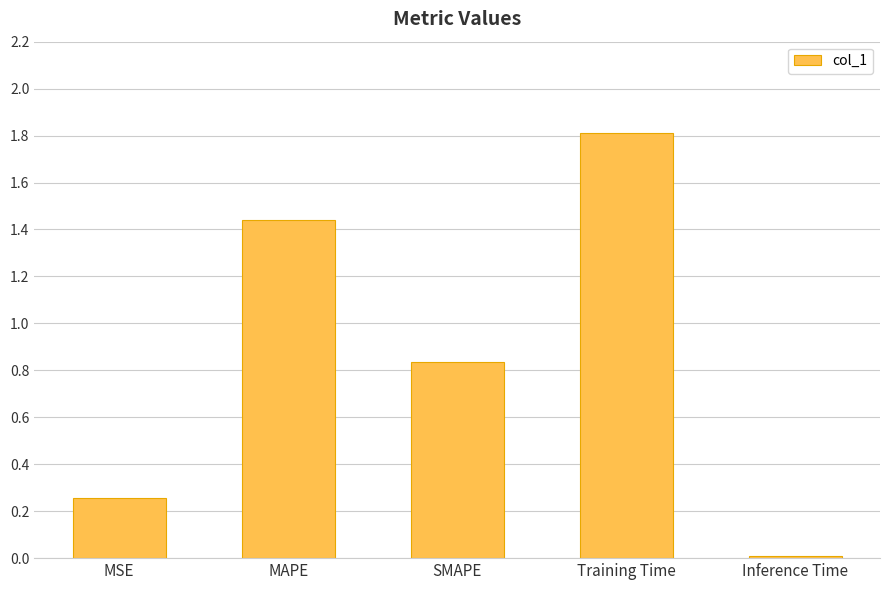

Between SMAPE and MAPE, which is larger?

MAPE